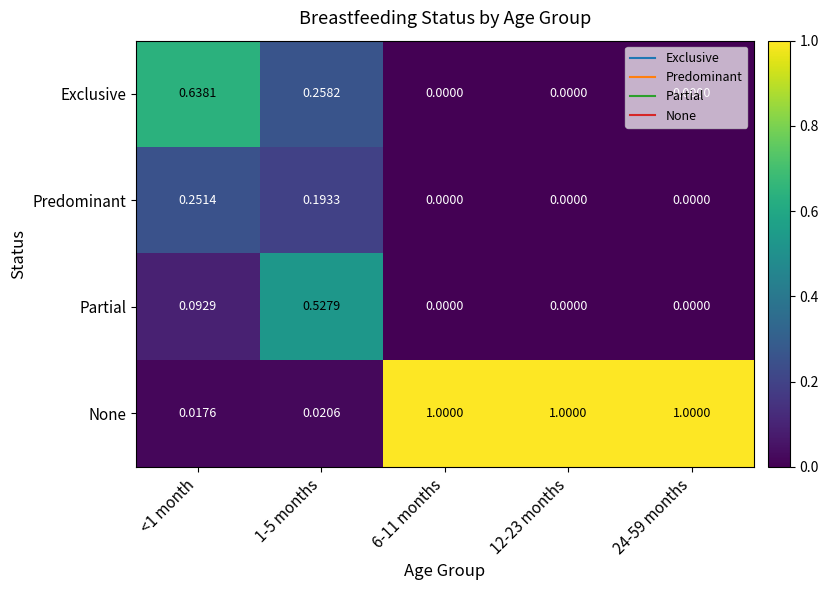

What is the total value across all series at 6-11 months?

1.0